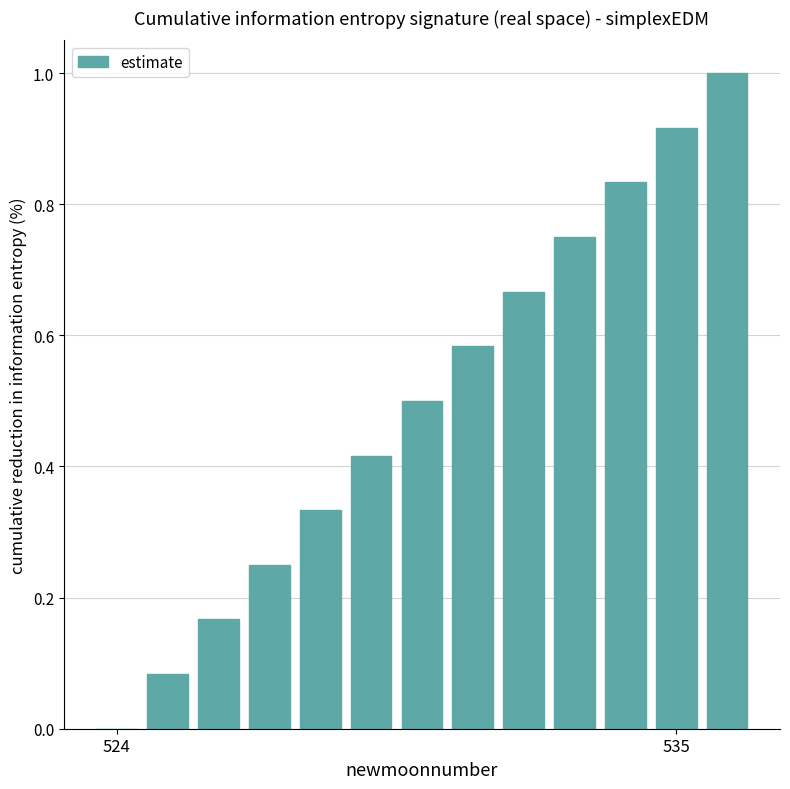

How many positive values are there?

12